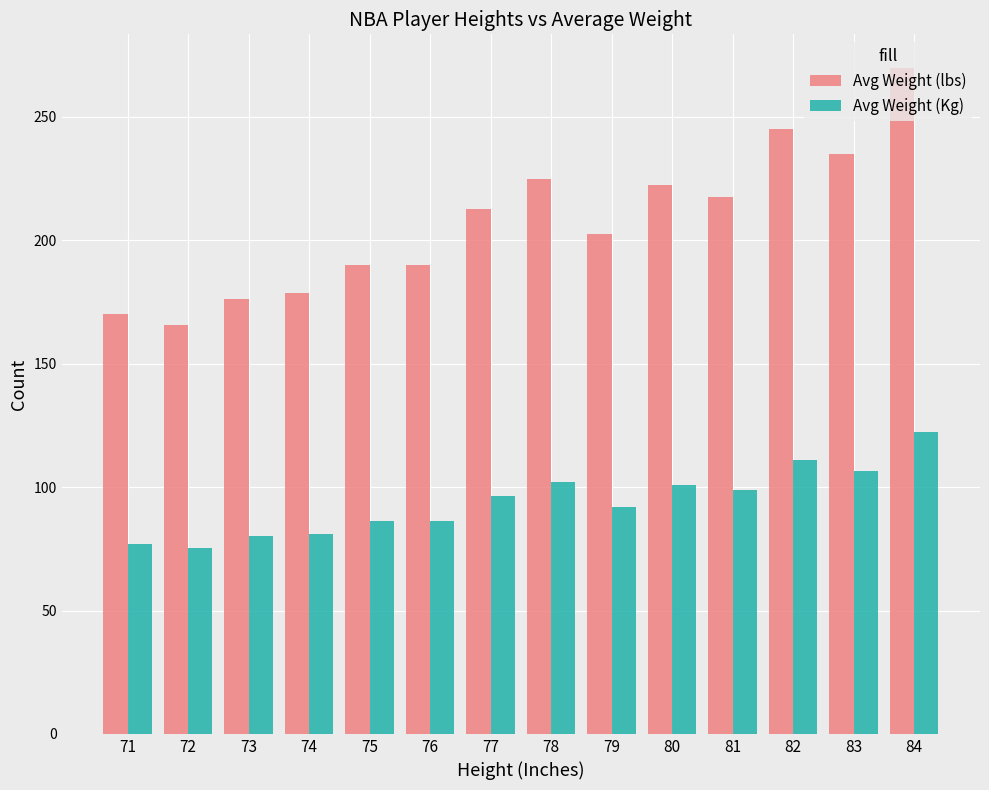

What is the minimum value shown in the chart?

75.1